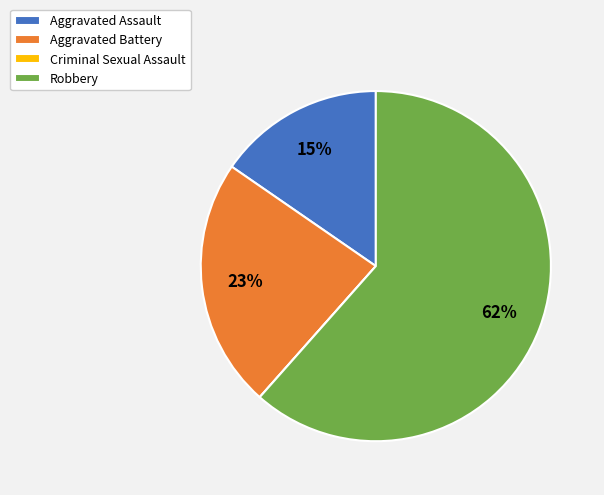

Which slice is the largest?

Robbery